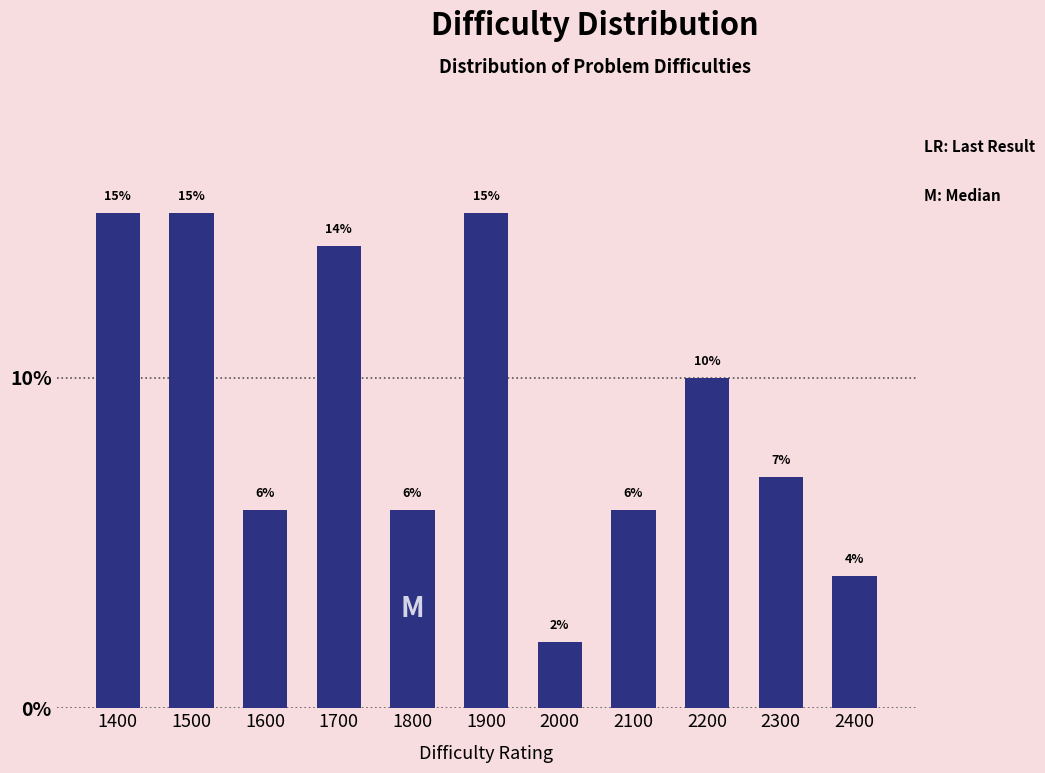

Reading right to left, extract all data points from this chart.

2400=4.0	2300=7.0	2200=10.0	2100=6.0	2000=2.0	1900=15.0	1800=6.0	1700=14.0	1600=6.0	1500=15.0	1400=15.0